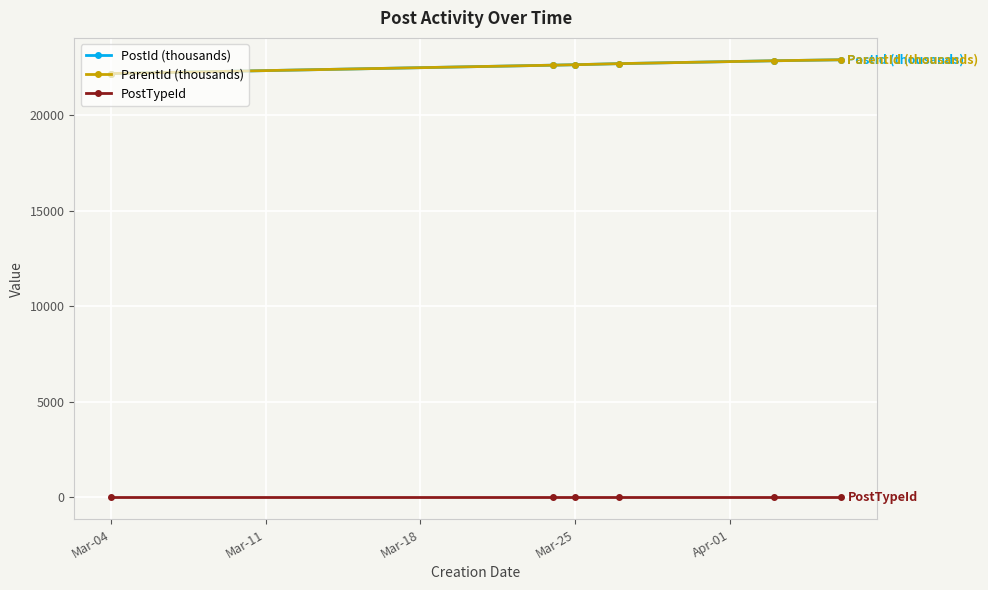

Is this an area chart (filled region under the line)?

No